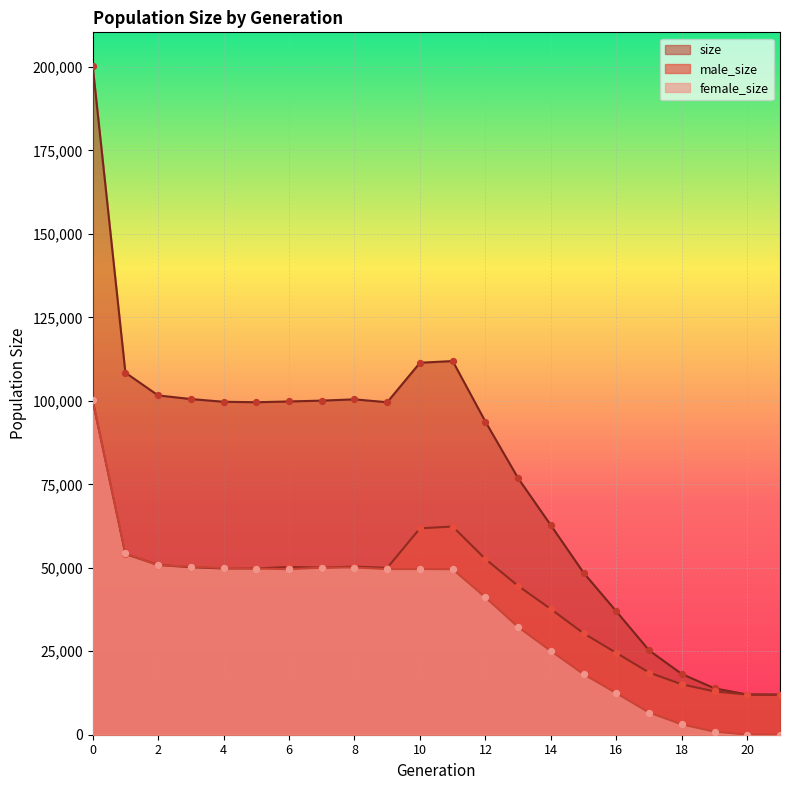

Which series has the widest spread of Y values?

size